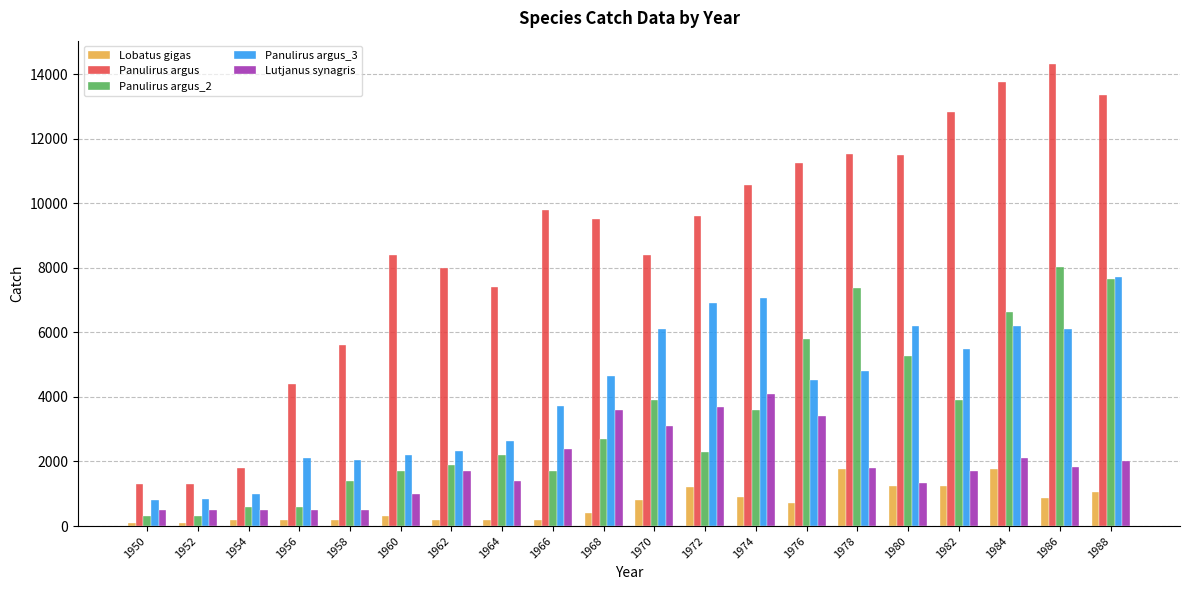

What is the average value of the Panulirus argus_2 series?

3393